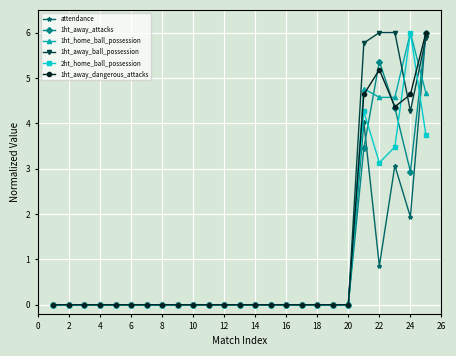

What is the value of the 1ht_away_attacks point at the 23rd from the left?

4.3